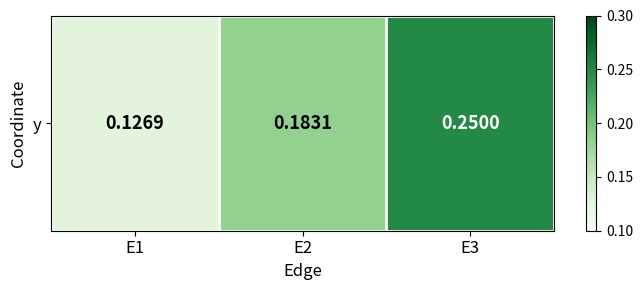

List the labels in order of value, largest first.

E3, E2, E1